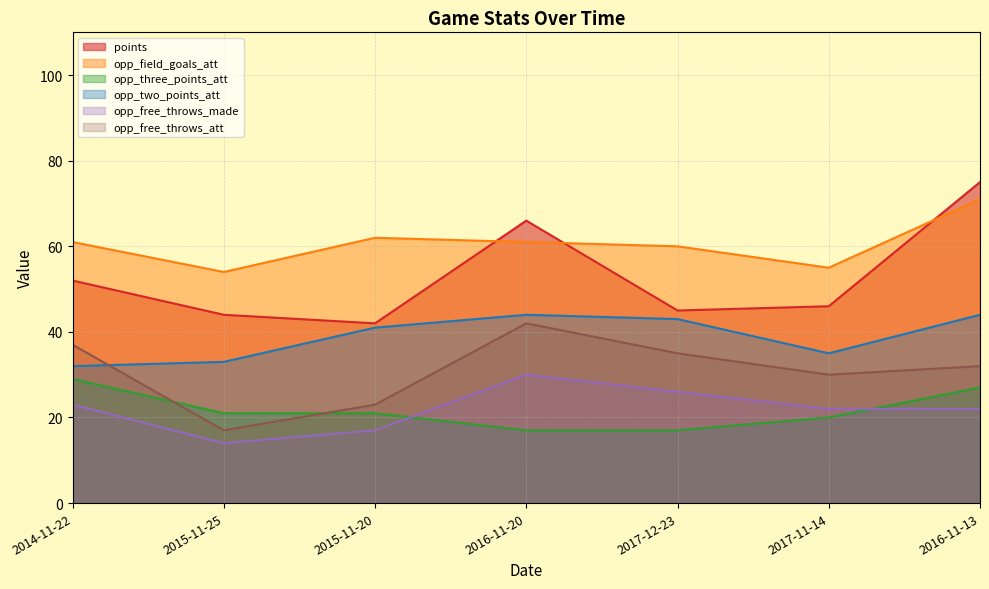

What value does the points series have at 2016-11-20, to the nearest 10?

70